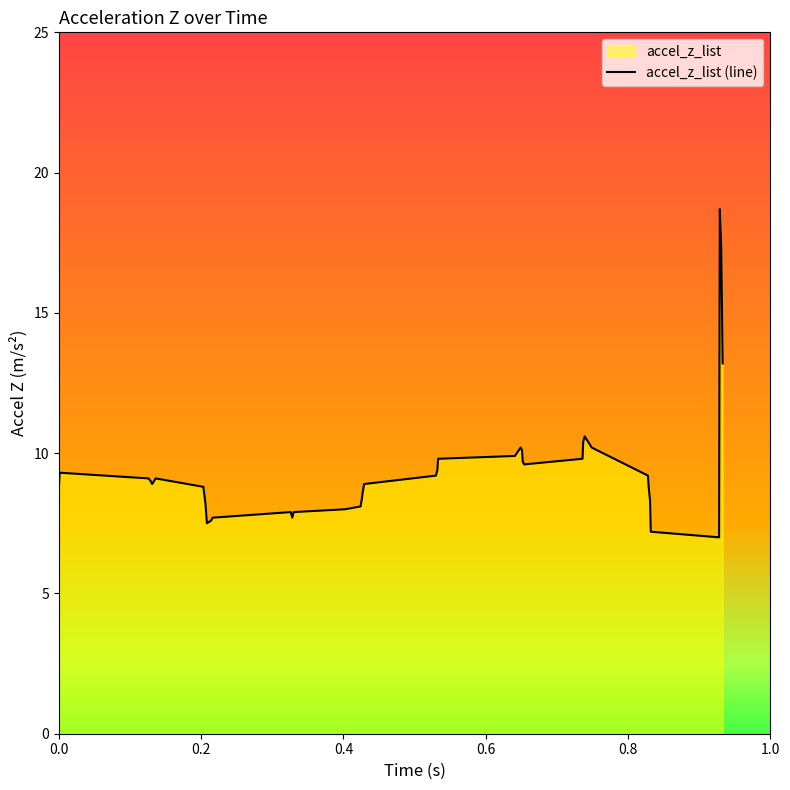

What is the minimum value shown in the chart?

7.0